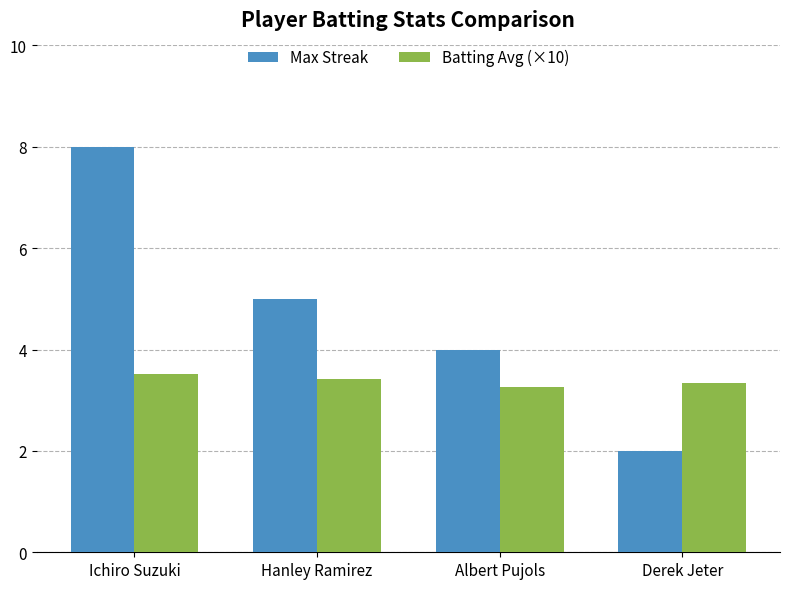

Which series changed the most between Hanley Ramirez and Derek Jeter?

Max Streak